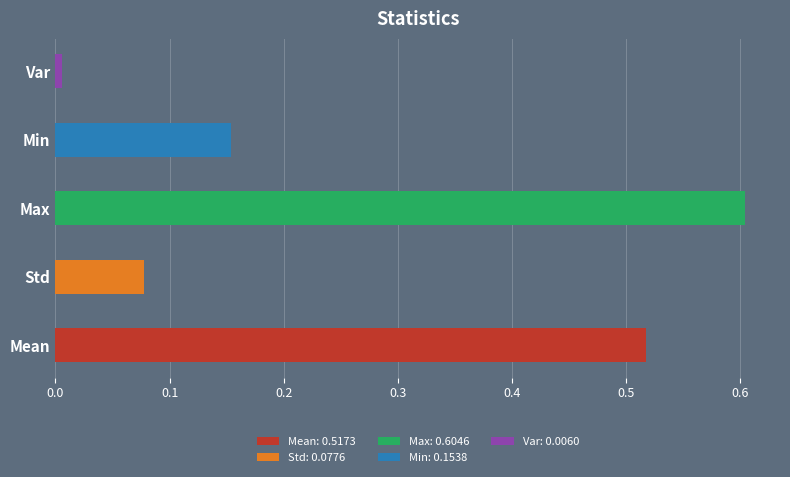

The value at Min is 0.3. True or false?

False